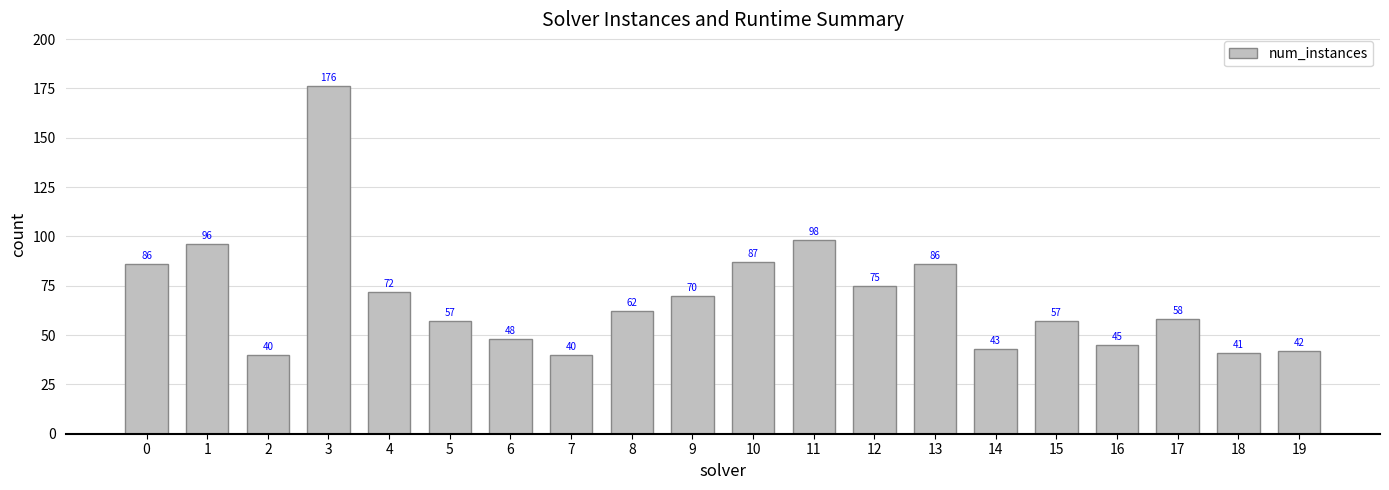

Reading right to left, what are all the values shown in this chart?

19=42	18=41	17=58	16=45	15=57	14=43	13=86	12=75	11=98	10=87	9=70	8=62	7=40	6=48	5=57	4=72	3=176	2=40	1=96	0=86